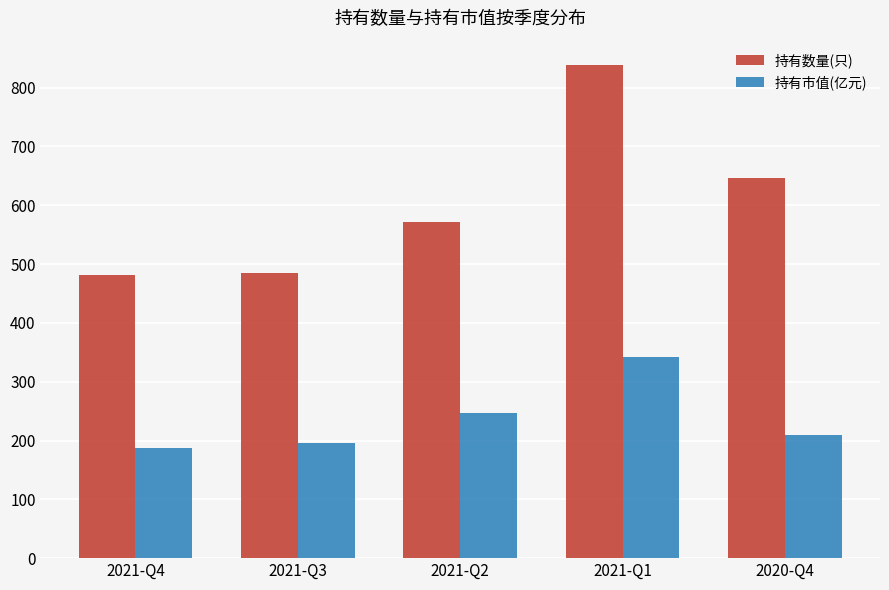

The value of 持有数量(只) at 2021-Q4 is 482.0. True or false?

True